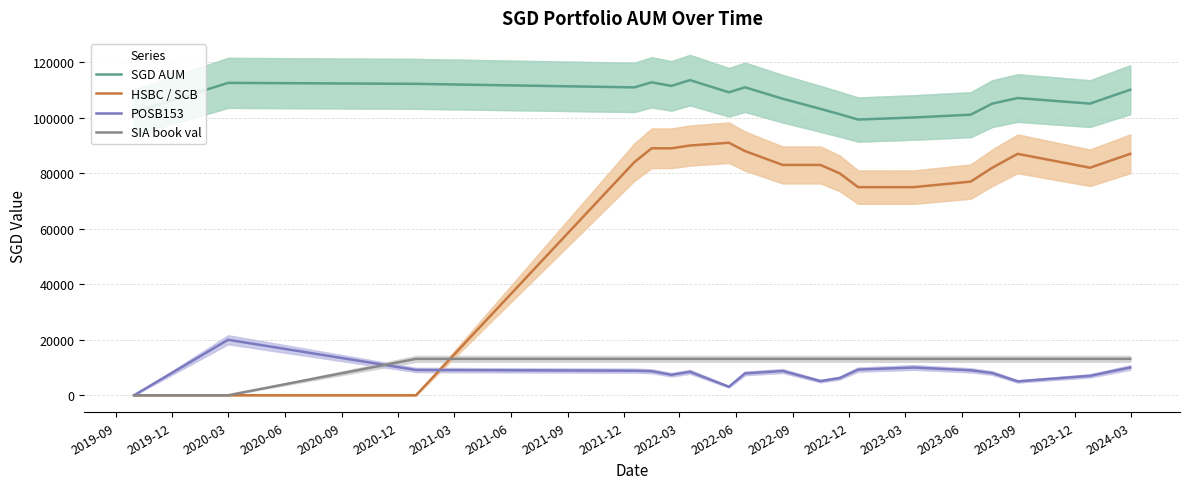

What is the maximum value for POSB153?

20000.0